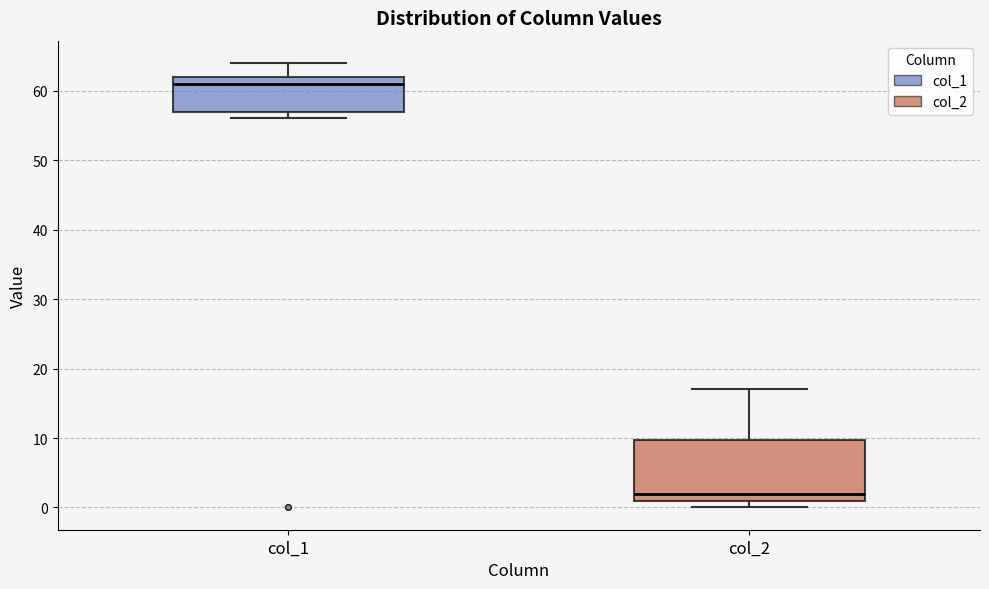

Reading left to right, transcribe this box plot: for each box, give where its median line is, the range the box spans, and where its two whiskers end, as read against the y-axis. The values are not printed on the chart, so give them approximately, as read against the axis.

col_1: median 61, box 57 to 62, whiskers 56 to 64
col_2: median 2, box 1 to 10, whiskers 0 to 17